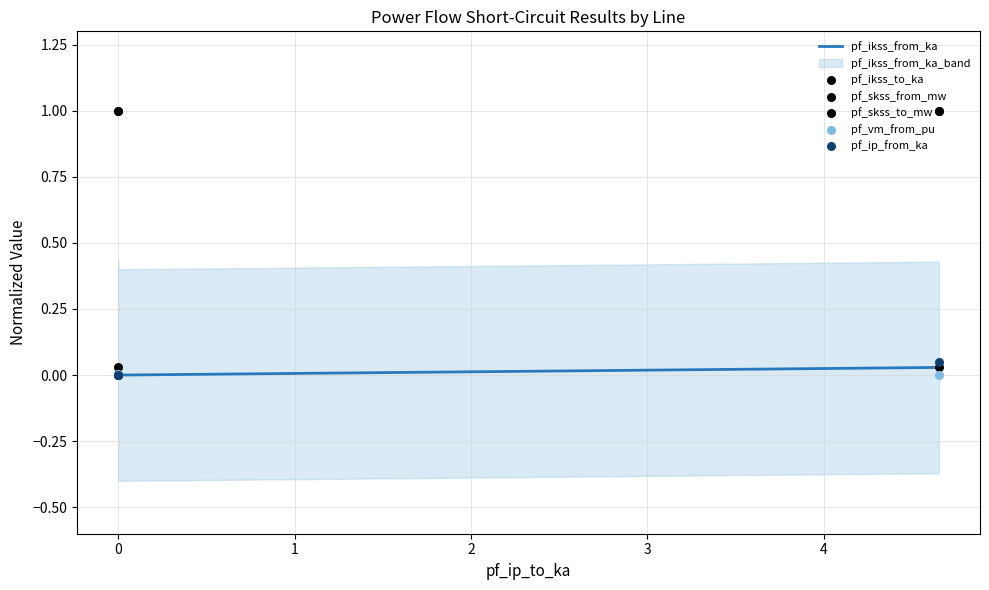

Which series contains the lowest Y value?

pf_ikss_from_ka